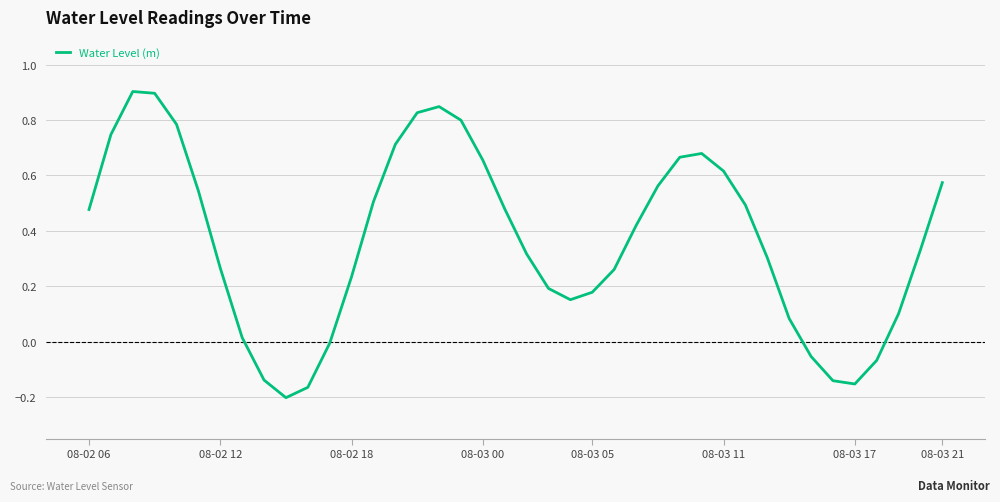

What is the maximum value shown in the chart?

0.9